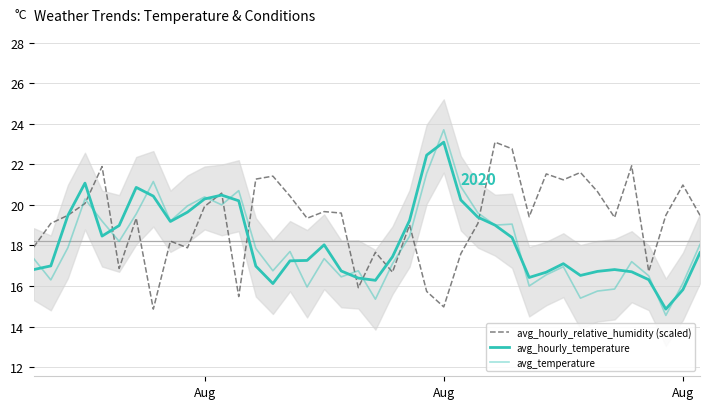

At which category does avg_temperature reach its first local valley?

Aug